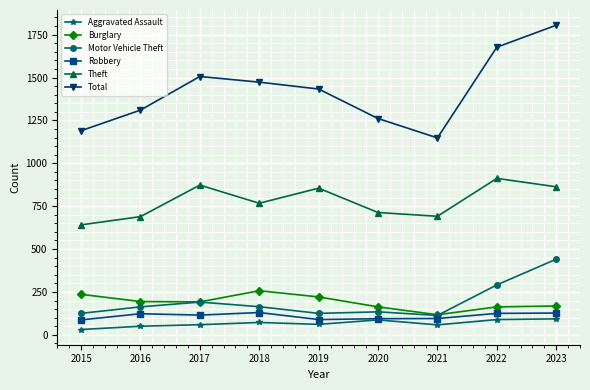

At 2023, list the series in order from largest to smallest.

Total, Theft, Motor Vehicle Theft, Burglary, Robbery, Aggravated Assault